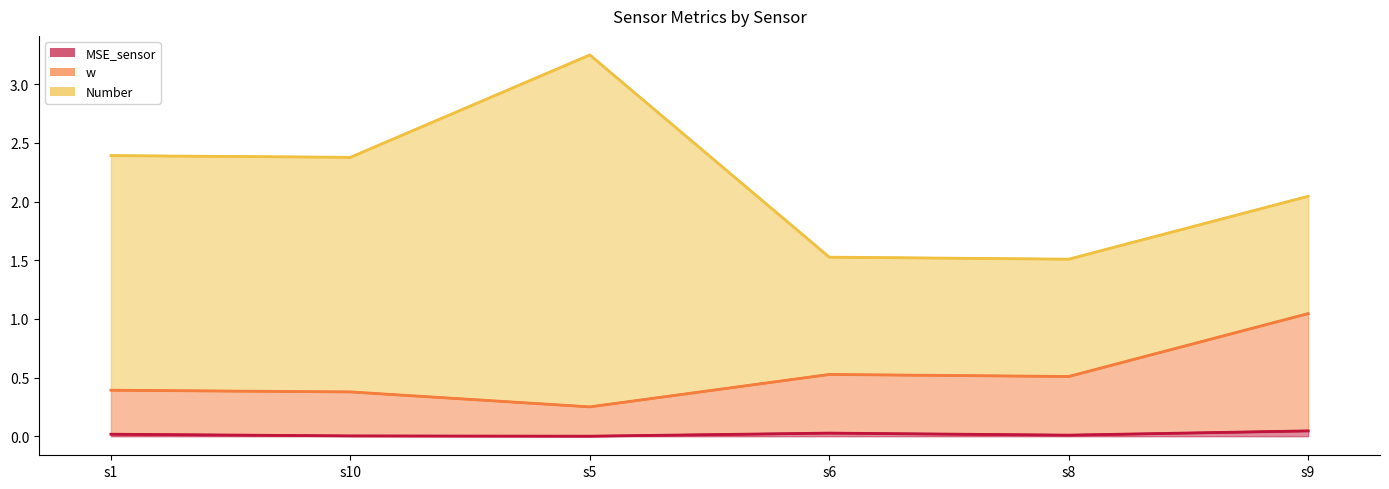

What is the value of the w point at the 6th from the left?

1.0